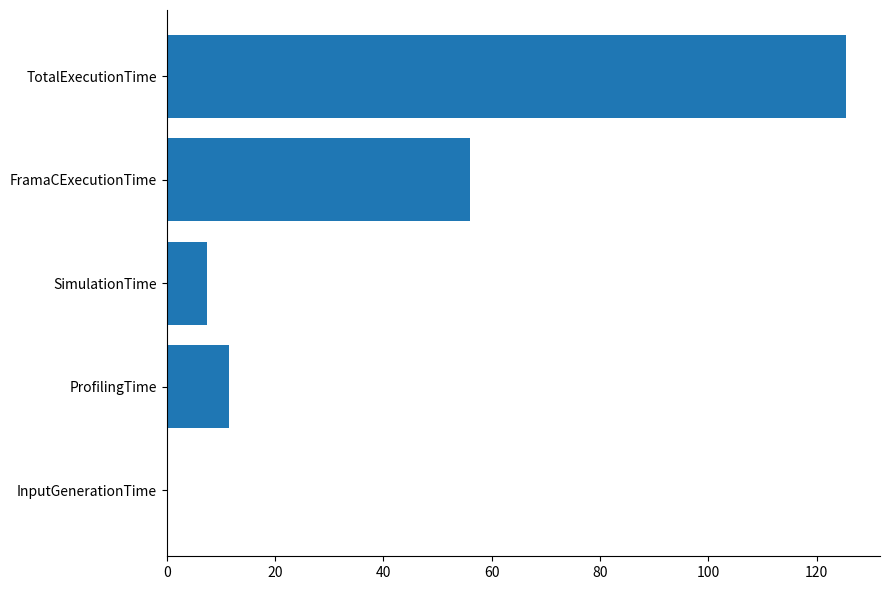

Which category has the highest value across all series?

TotalExecutionTime